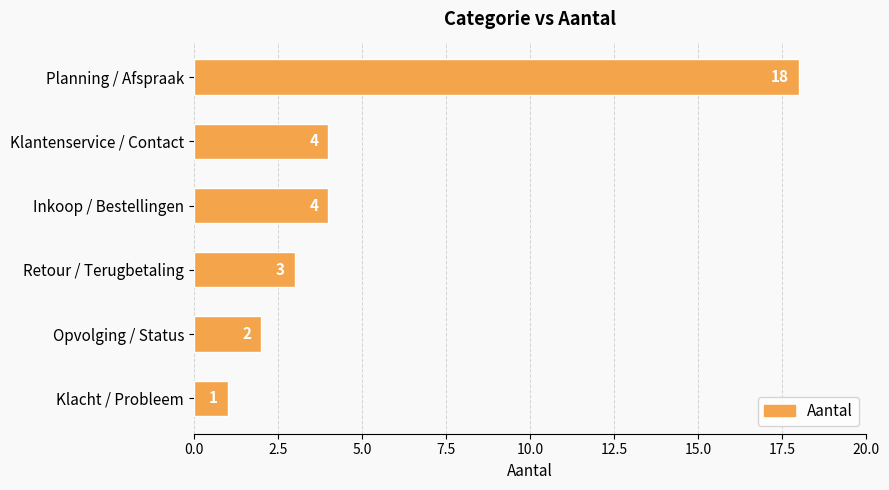

At which category does the chart reach its minimum across all series?

Klacht / Probleem